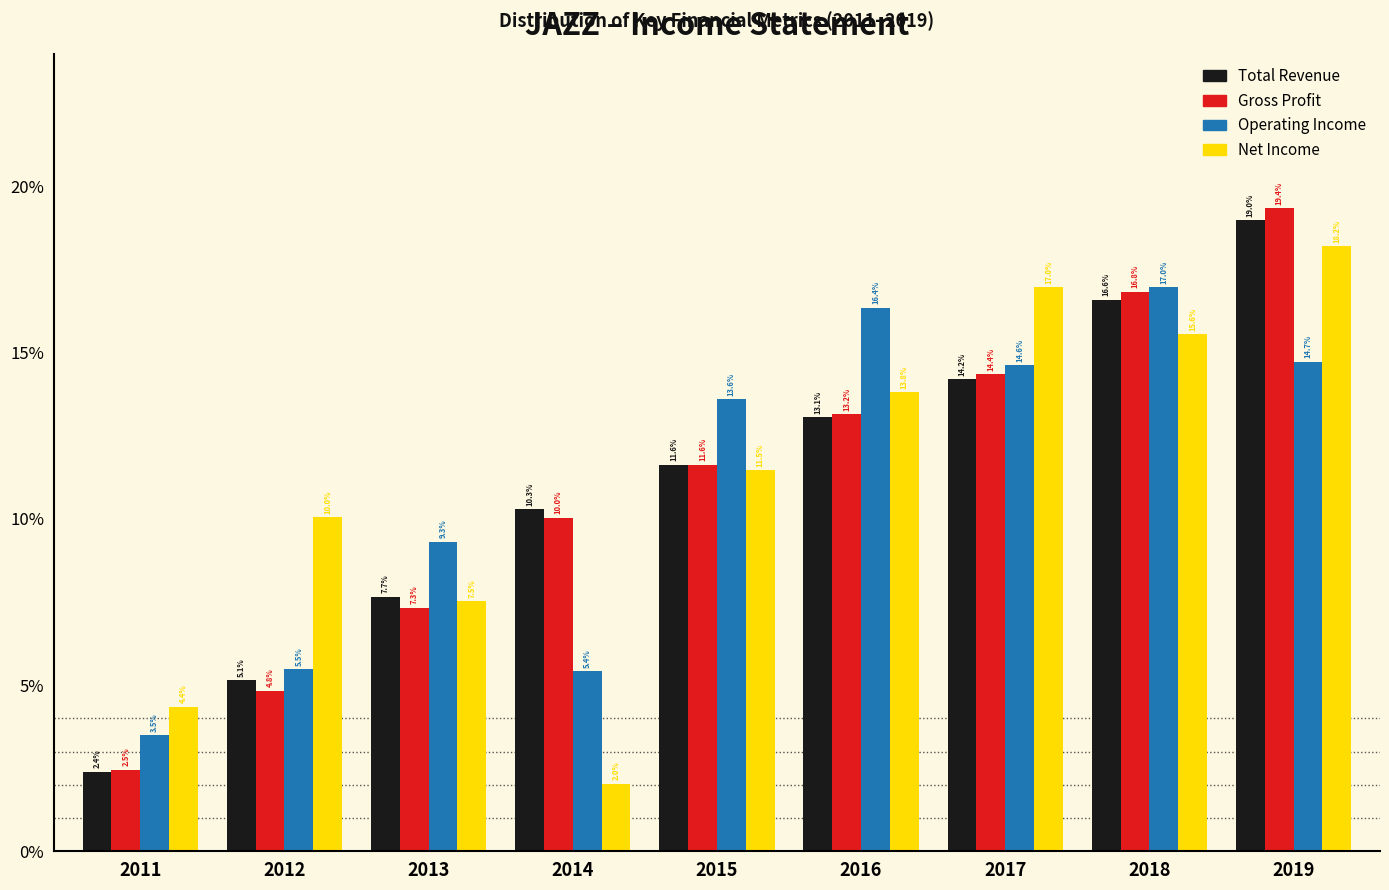

Reading left to right, transcribe all the data shown in this chart.

Total Revenue: 2.4	5.1	7.7	10.3	11.6	13.1	14.2	16.6	19.0
Gross Profit: 2.5	4.8	7.3	10.0	11.6	13.2	14.4	16.8	19.4
Operating Income: 3.5	5.5	9.3	5.4	13.6	16.4	14.6	17.0	14.7
Net Income: 4.4	10.0	7.5	2.0	11.5	13.8	17.0	15.6	18.2